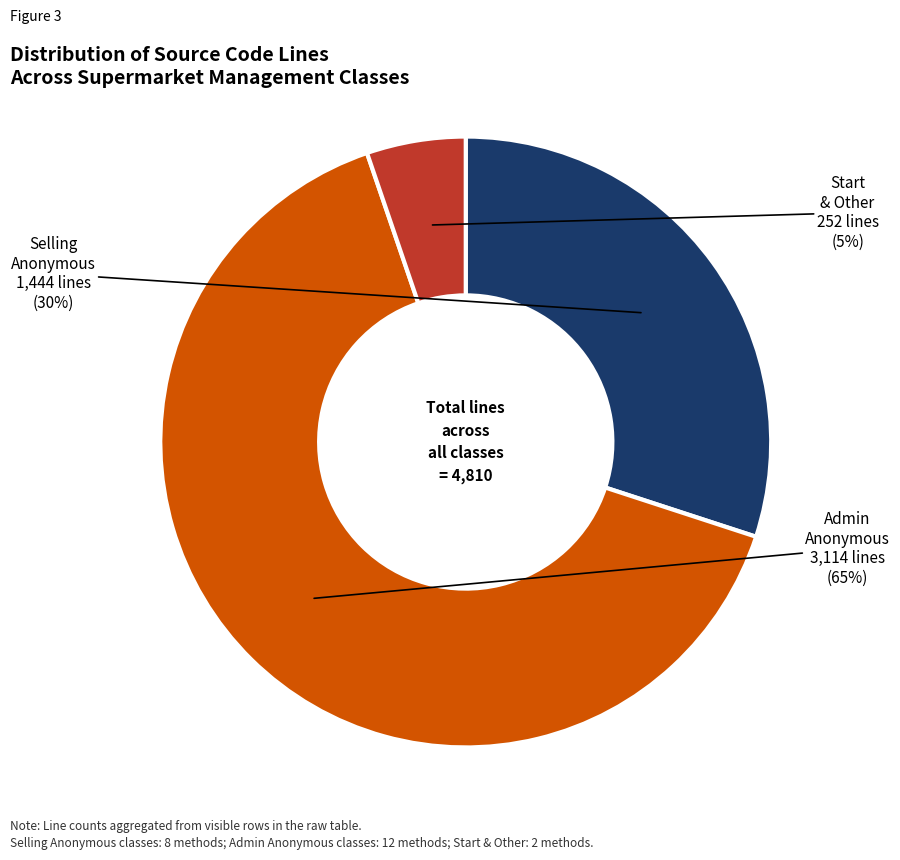

To the nearest percent, what is the average slice percentage?

33%